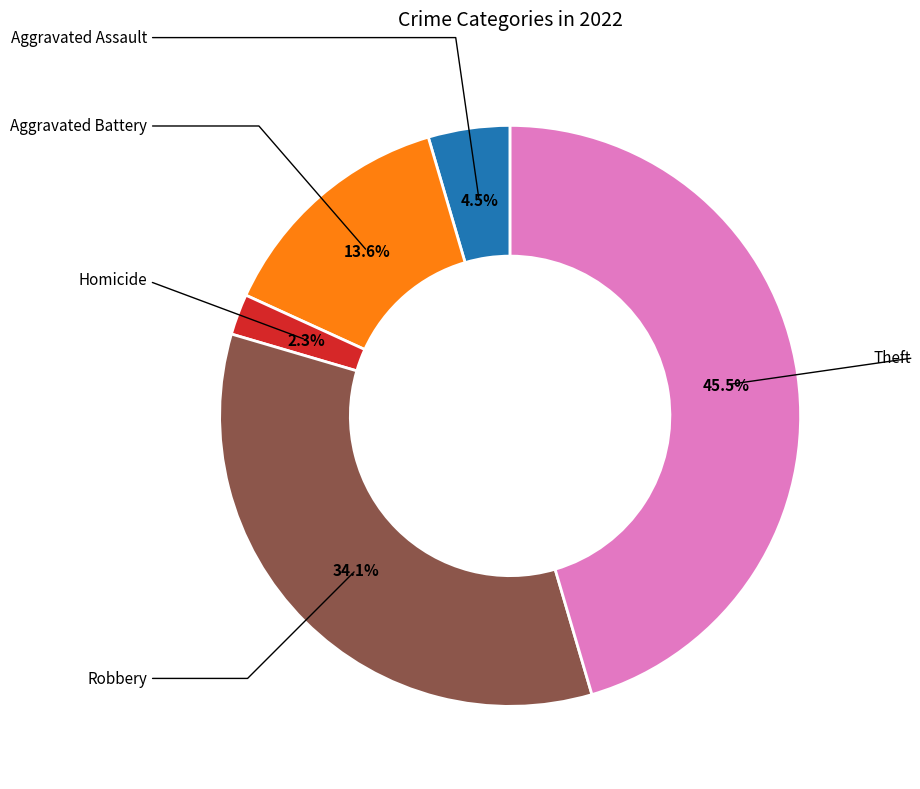

Is there any slice that represents more than half of the pie?

No